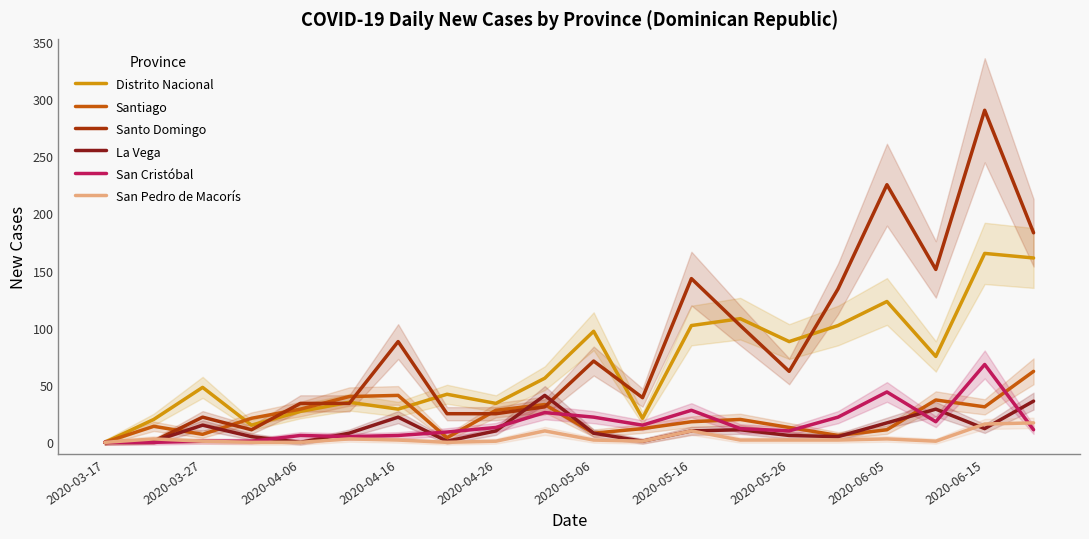

In Distrito Nacional, how many points are lower than both neighbors (excluding endpoints)?

6